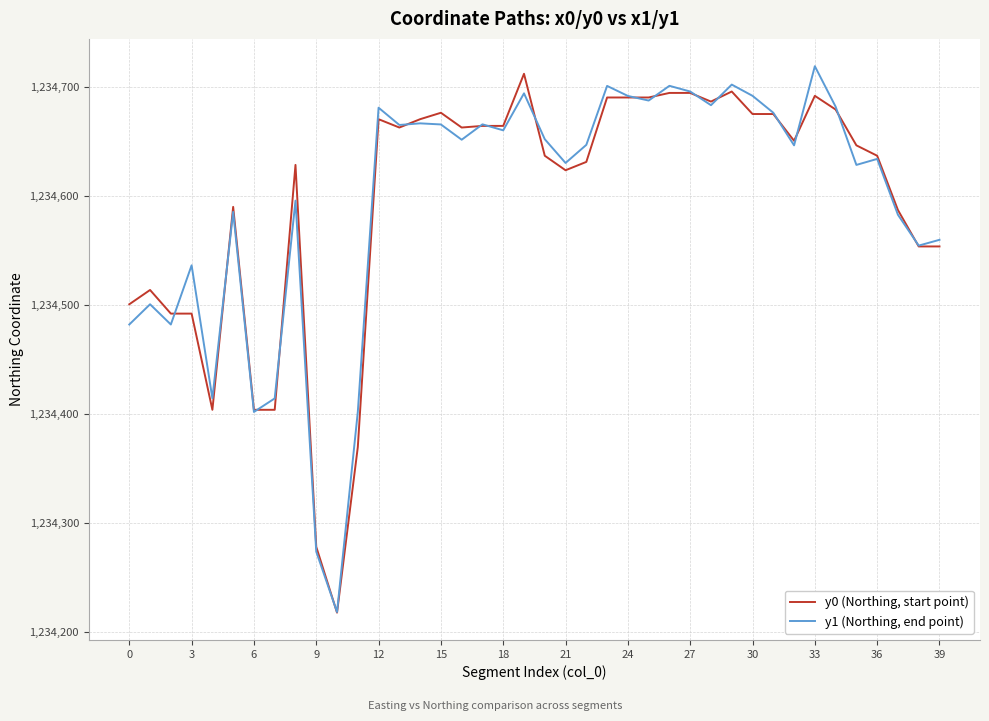

Which series has the largest range (max minus min)?

y1 (Northing, end point)